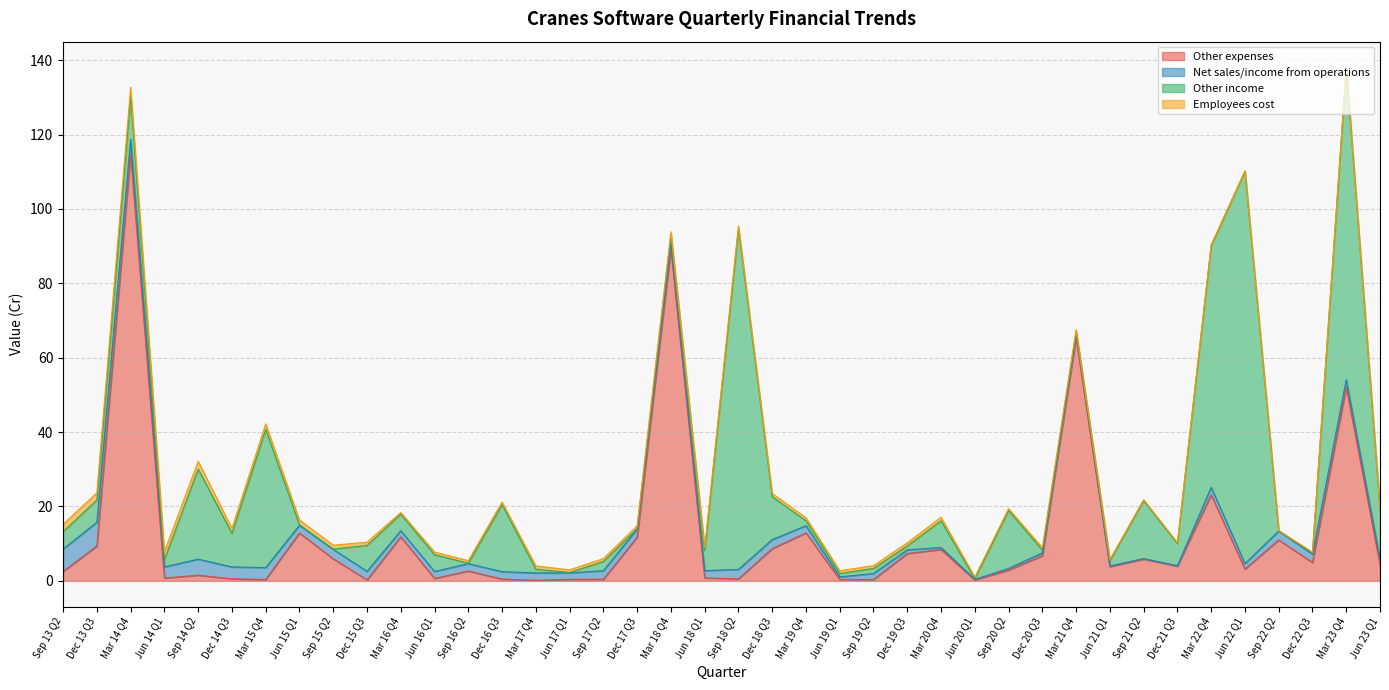

What position from the left is Sep 13 Q2?

1